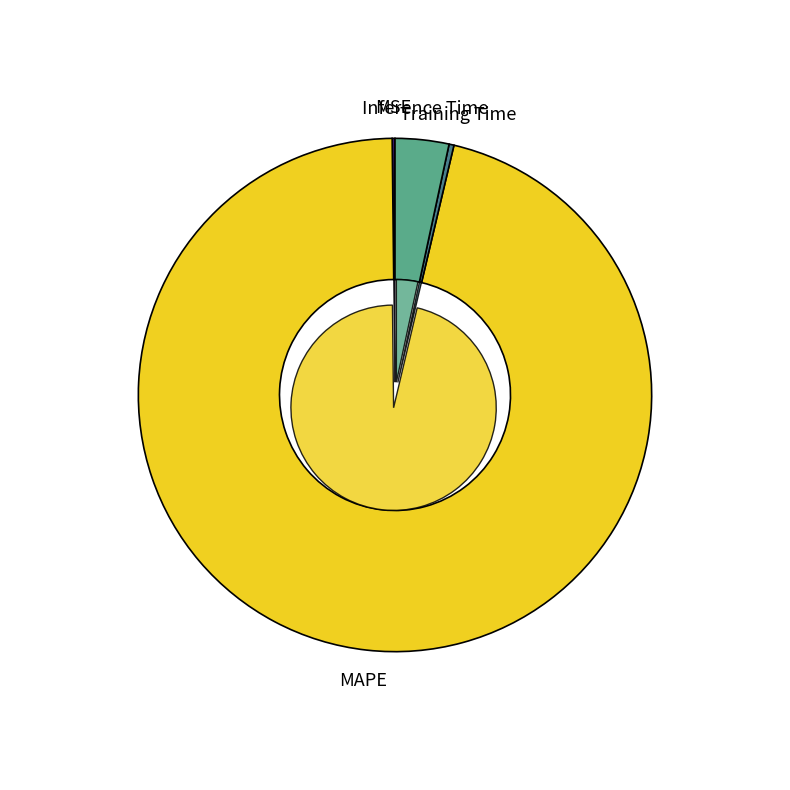

Combined, what portion of the pie is Inference Time and Training Time?

3.7%